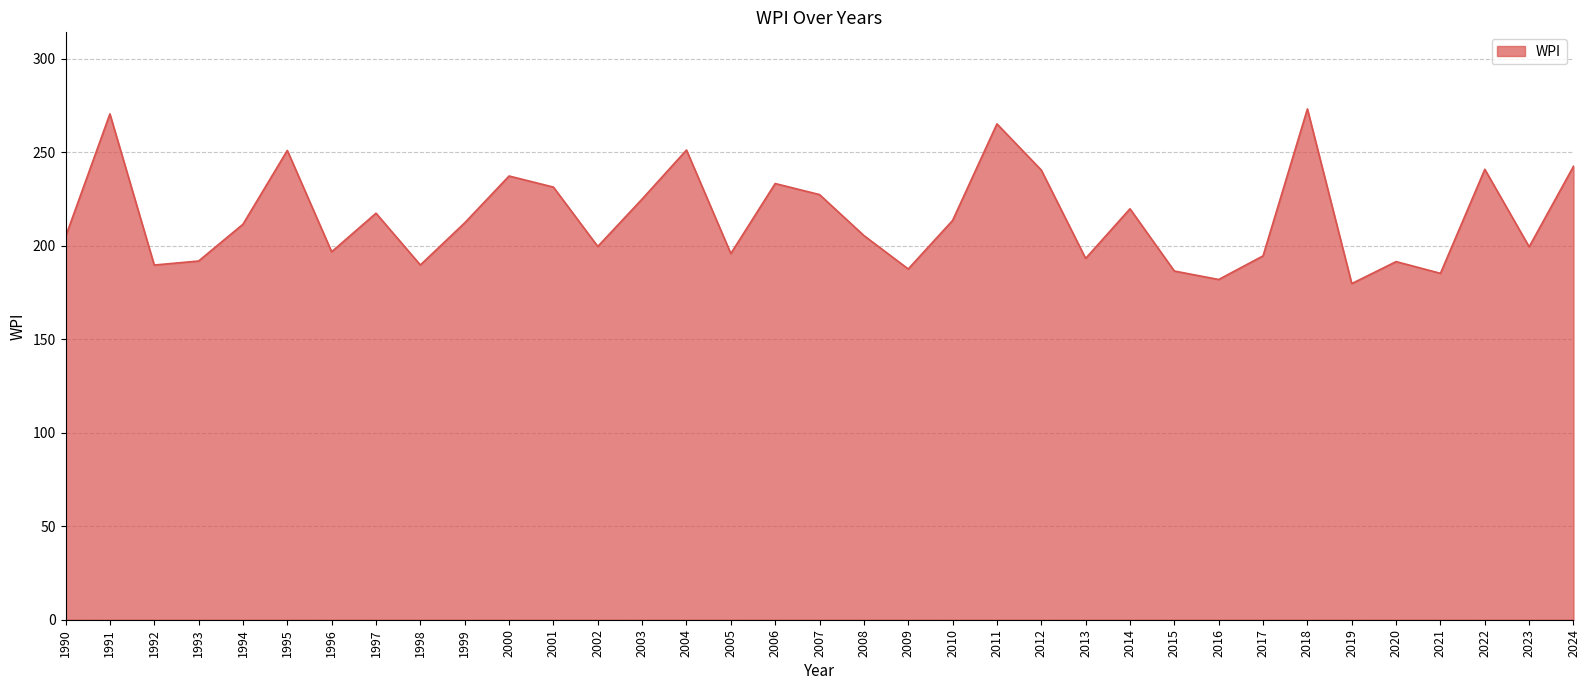

Does the chart have visible grid lines?

Yes